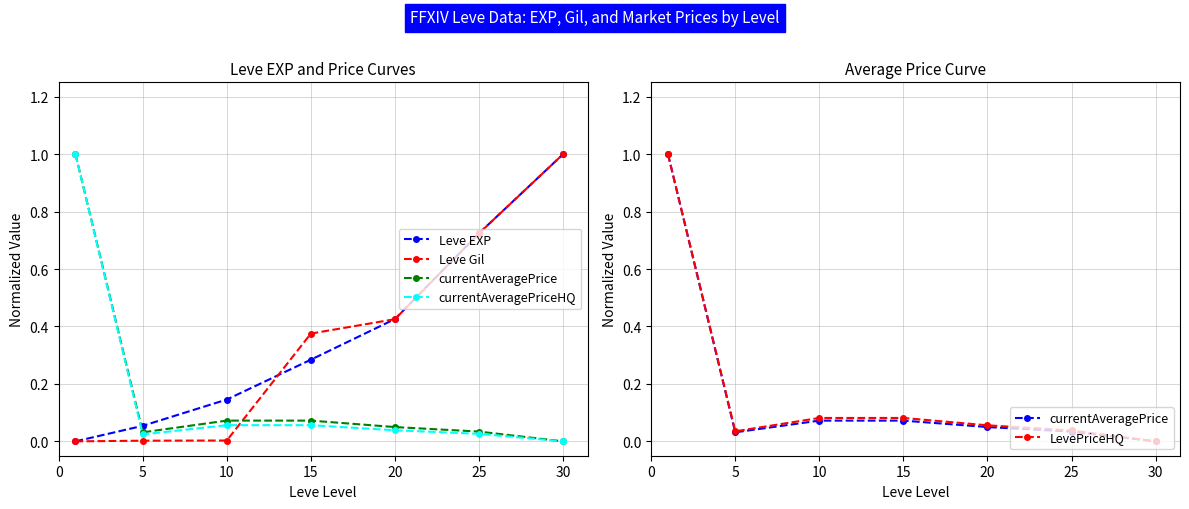

What is the difference between the highest and lowest values at 0?

1.0